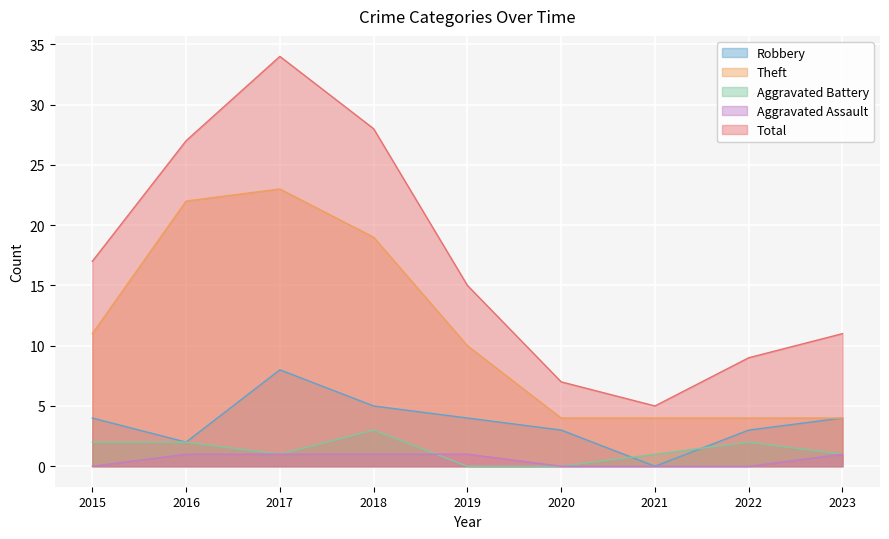

At which category does the chart reach its peak across all series?

2017